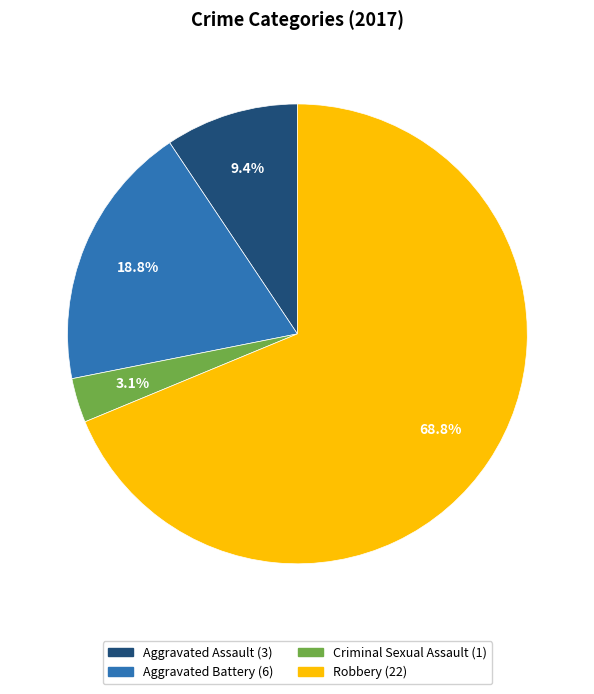

True or false: Criminal Sexual Assault accounts for 15% of the total.

False